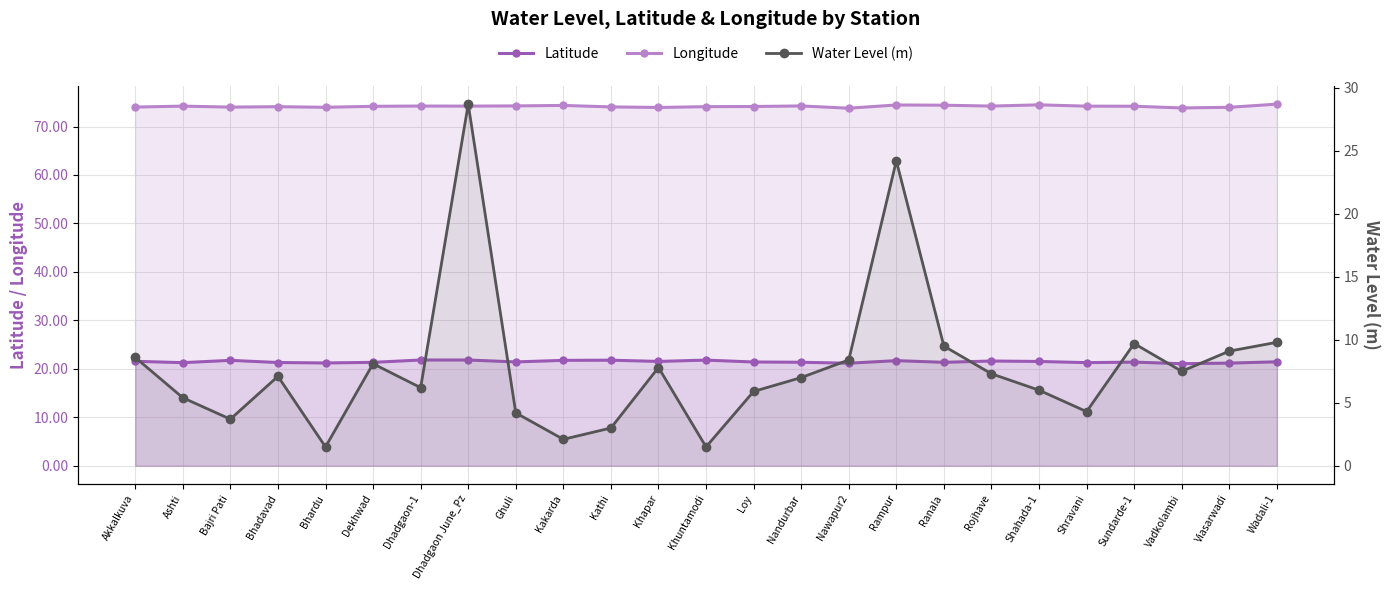

List the labels in order of Latitude value, smallest first.

Vadkolambi, Nawapur2, Viasarwadi, Bhardu, Ashti, Shravani, Bhadavad, Dekhwad, Ranala, Nandurbar, Sundarde-1, Loy, Ghuli, Wadali-1, Shahada-1, Khapar, Akkalkuva, Rojhave, Rampur, Kakarda, Bajri Pati, Kathi, Khuntamodi, Dhadgaon June_Pz, Dhadgaon-1